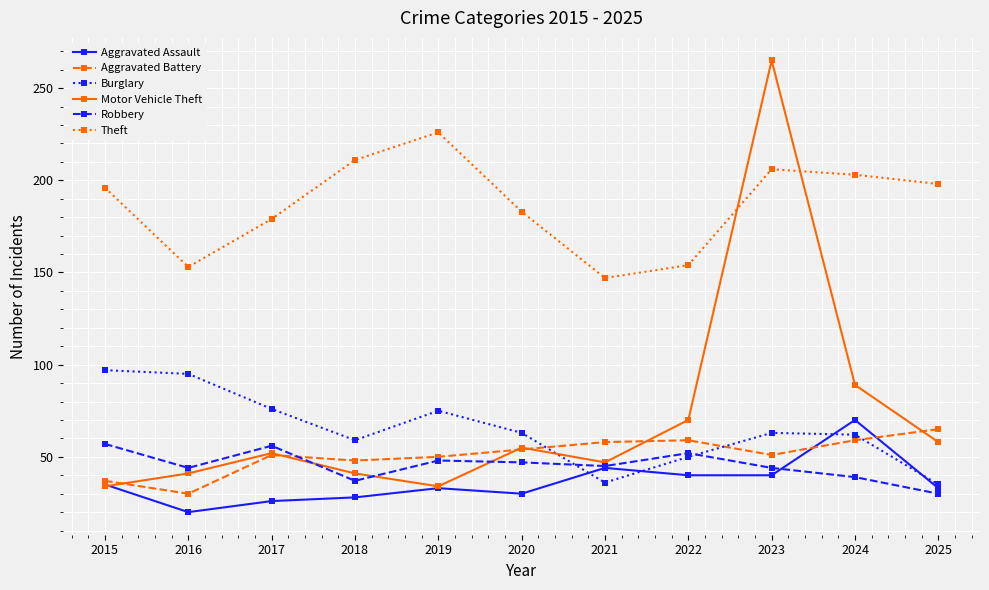

Between which two adjacent categories do Burglary and Aggravated Assault first intersect?

2020 and 2021